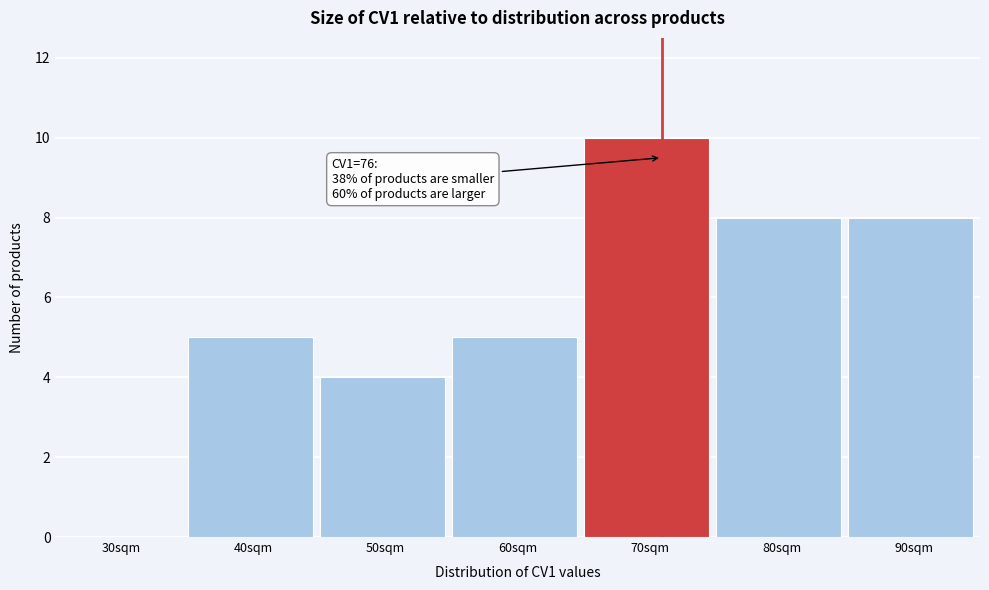

Reading left to right, list all the values displayed in this chart.

30sqm=0	40sqm=5	50sqm=4	60sqm=5	70sqm=10	80sqm=8	90sqm=8